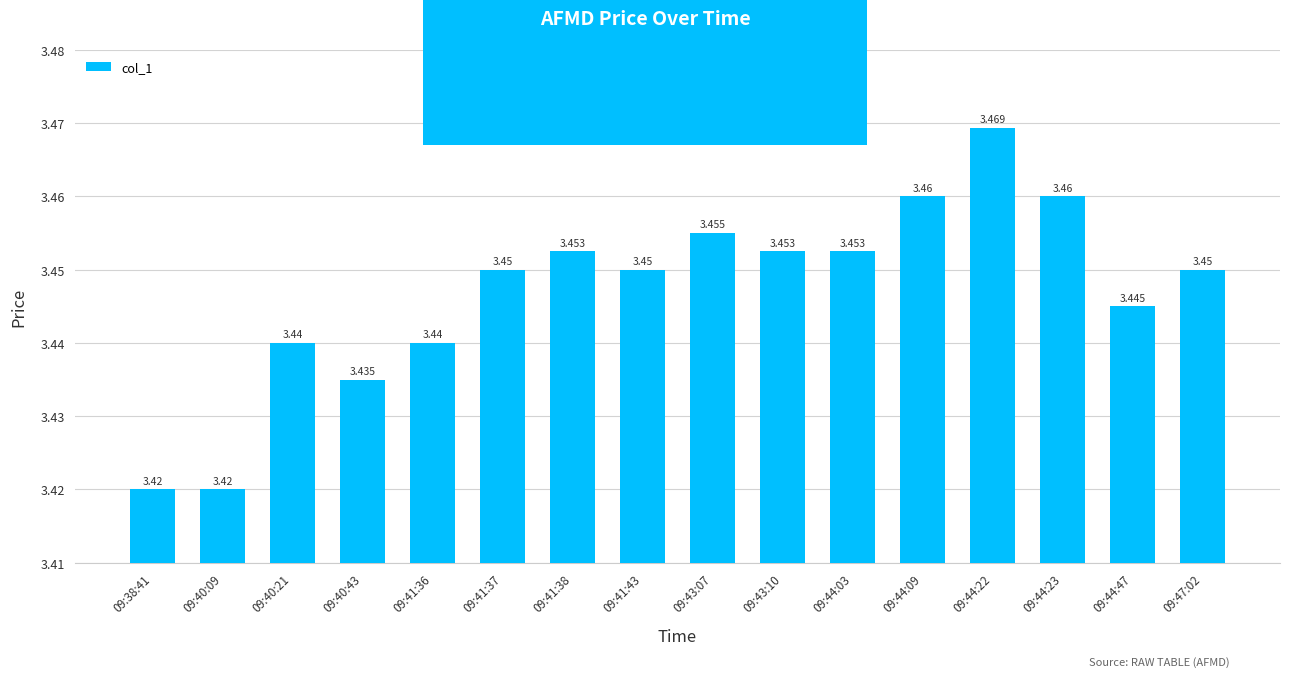

What is the sum of all values?

55.2